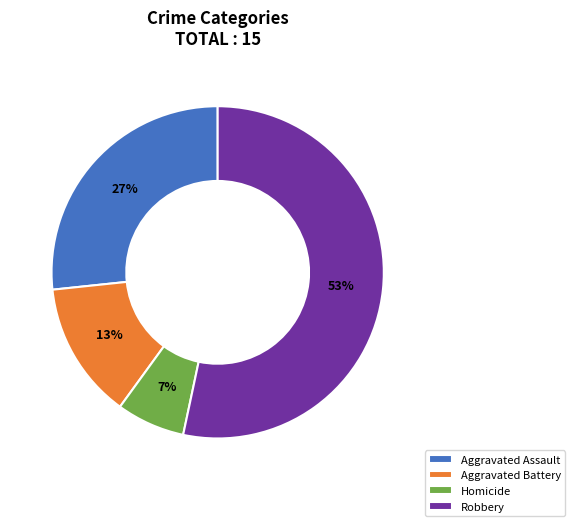

Rank the categories by value from highest to lowest.

Robbery, Aggravated Assault, Aggravated Battery, Homicide